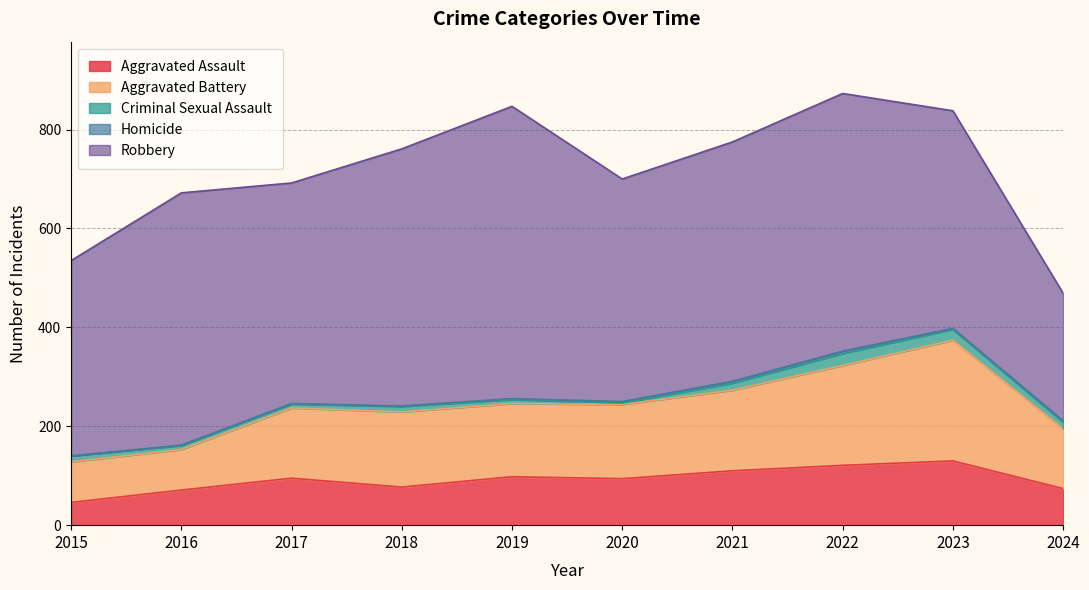

At which category does Homicide reach its first local peak?

2022